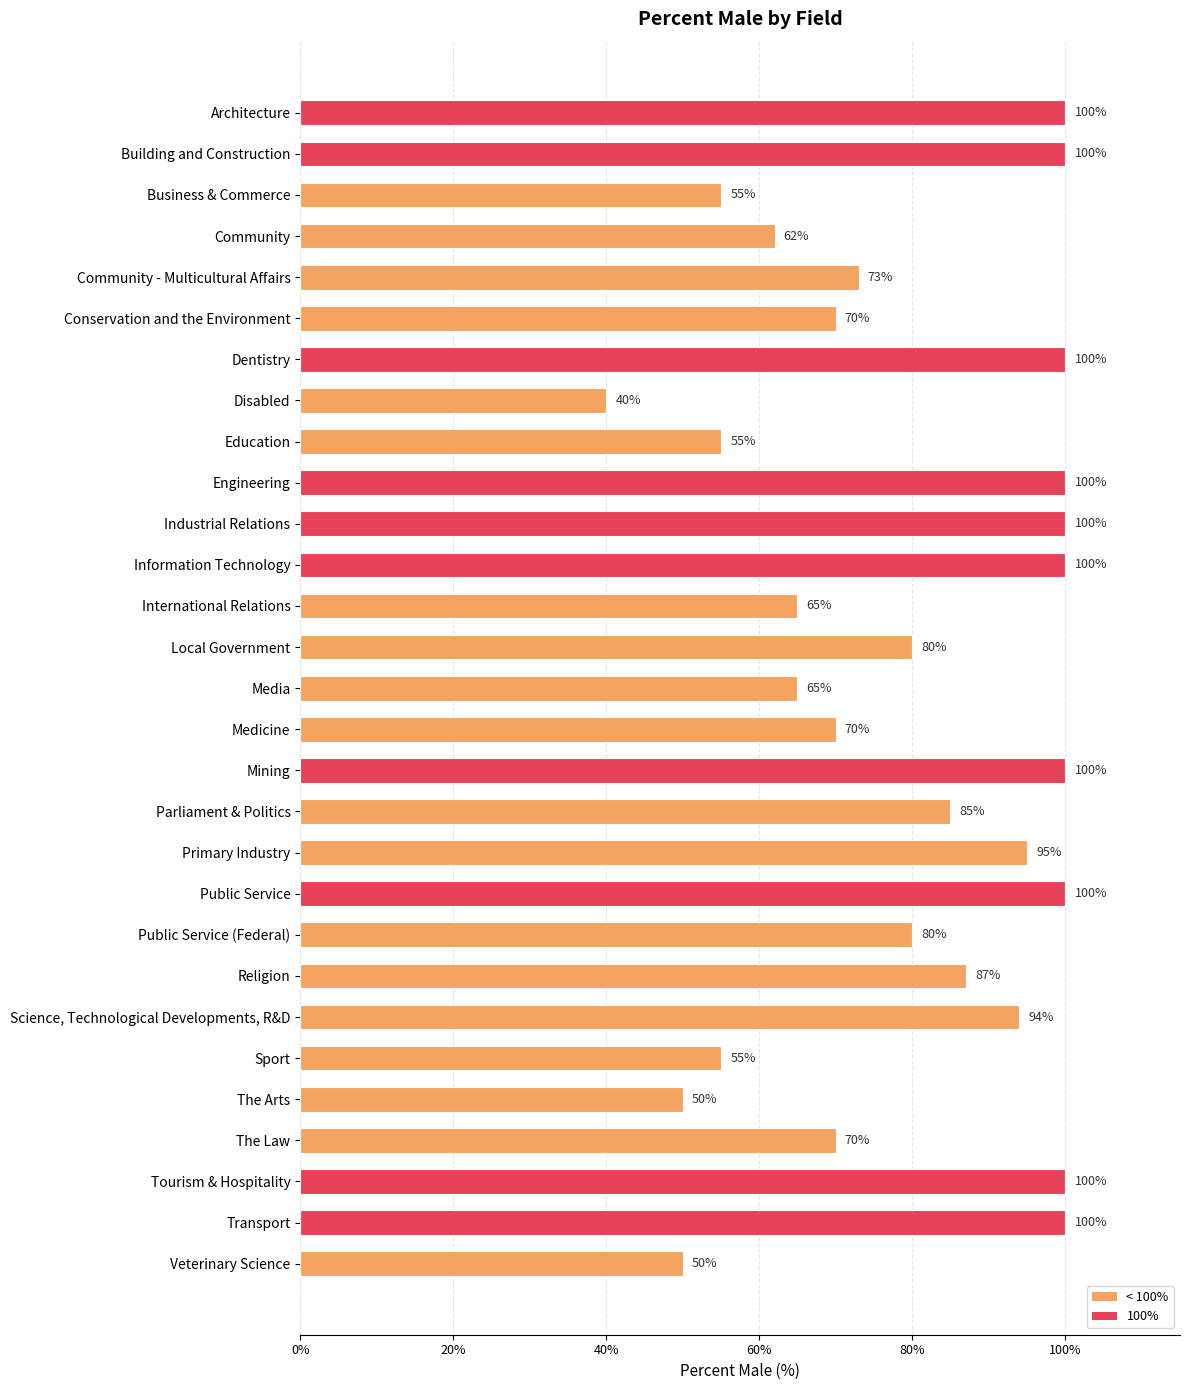

Approximately how many times larger is the value at International Relations compared to Conservation and the Environment?

0.9